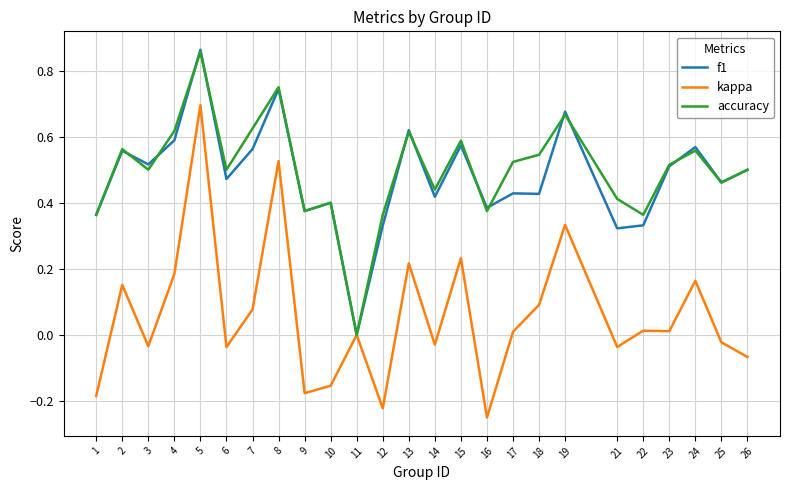

Which series has the widest spread of values?

kappa